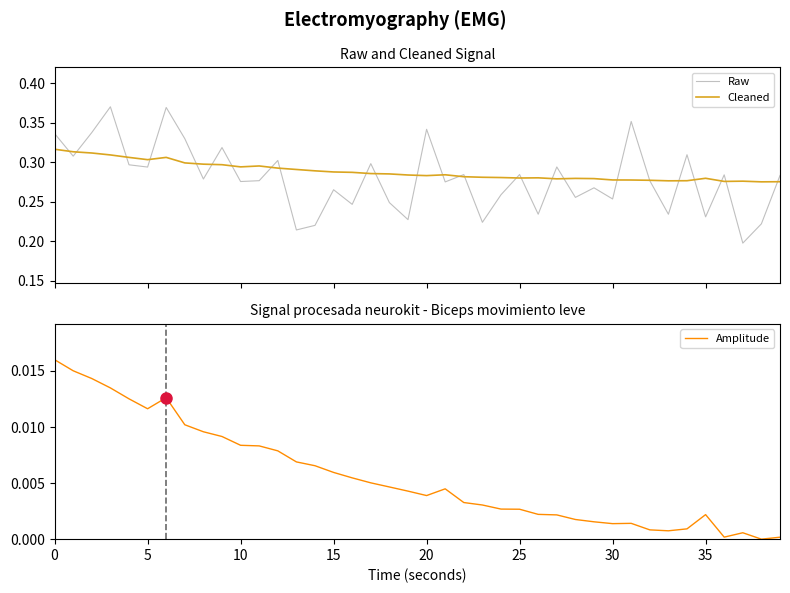

Does the chart display data point markers on the line(s)?

No